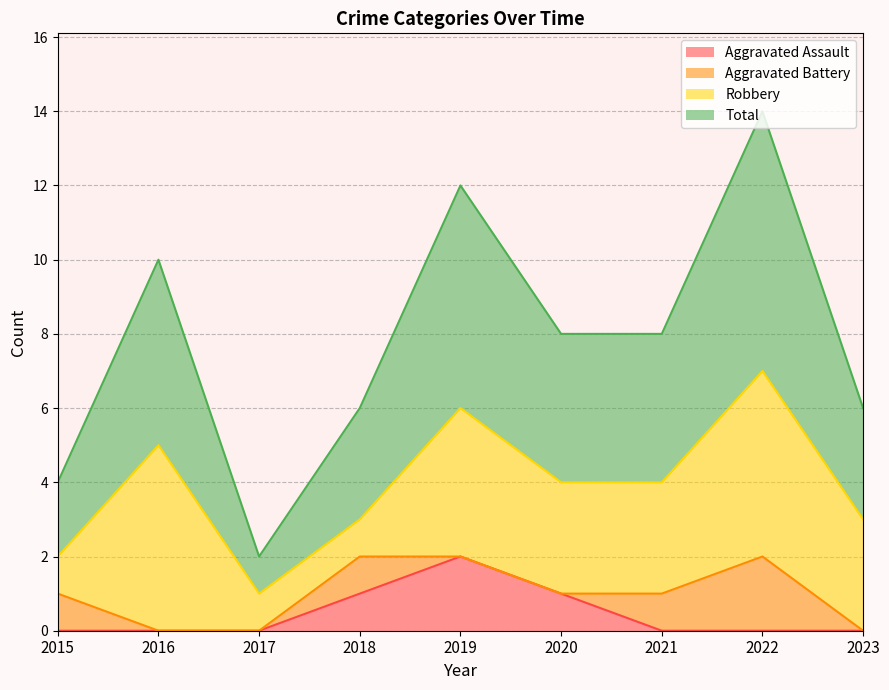

The value of Total at 2016 is 7. True or false?

False